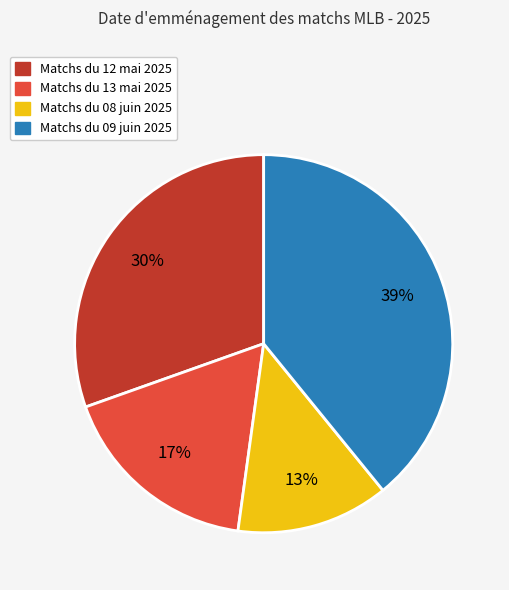

Is there any slice that represents more than half of the pie?

No